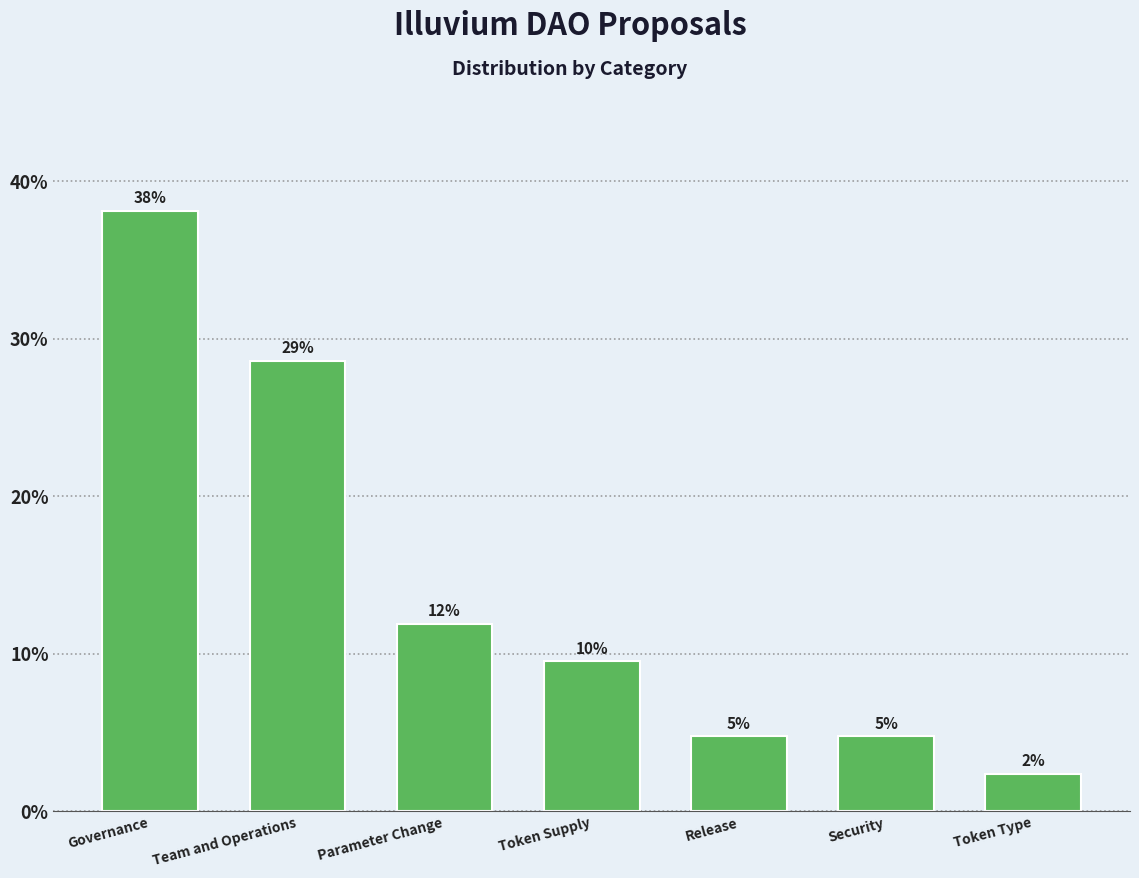

Does the chart contain any negative values?

No